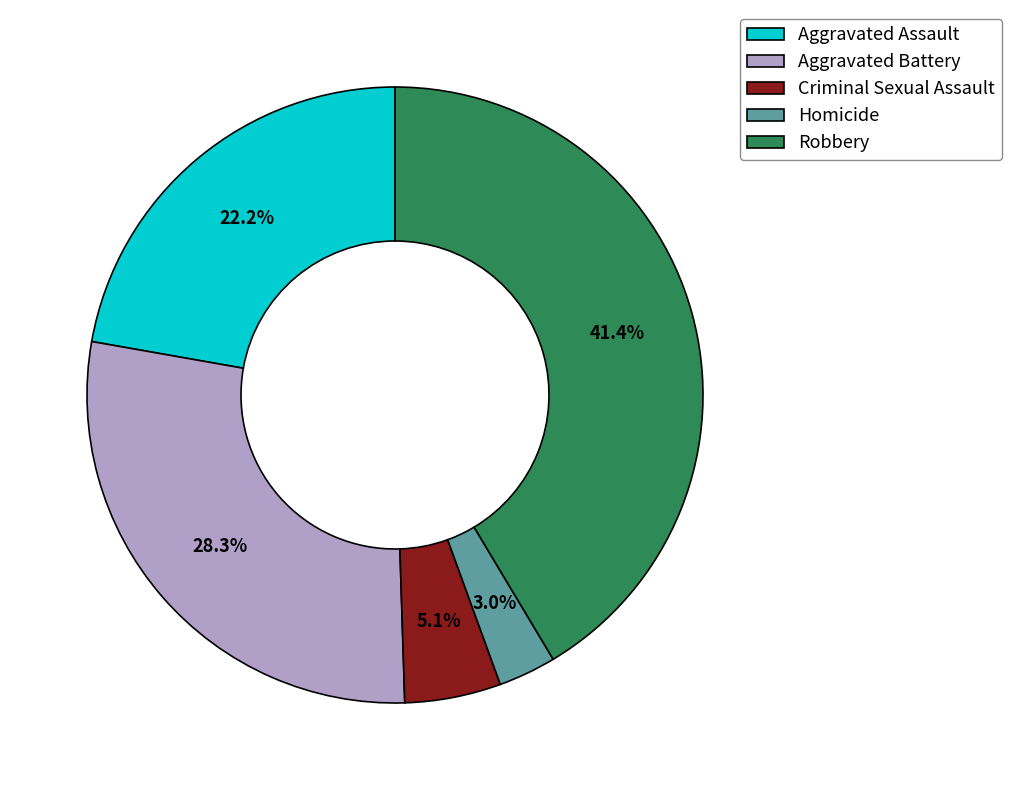

Approximately how many times larger is the value at Aggravated Assault compared to Criminal Sexual Assault?

4.4